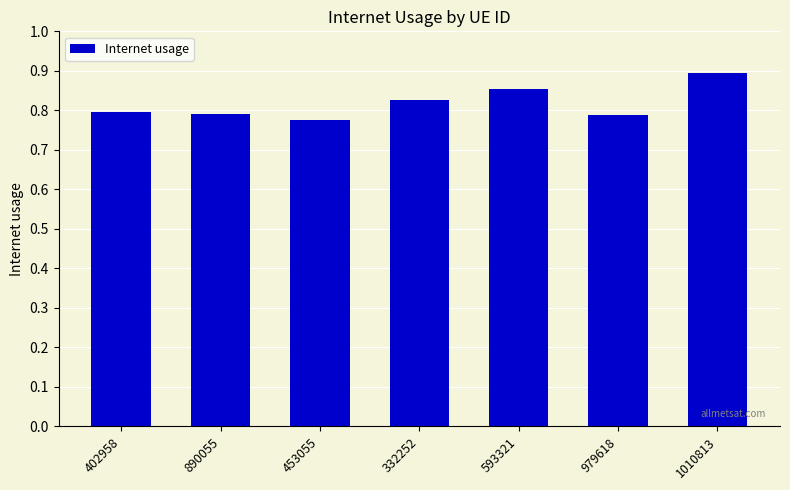

Where is the data nearest to the value 0?

453055